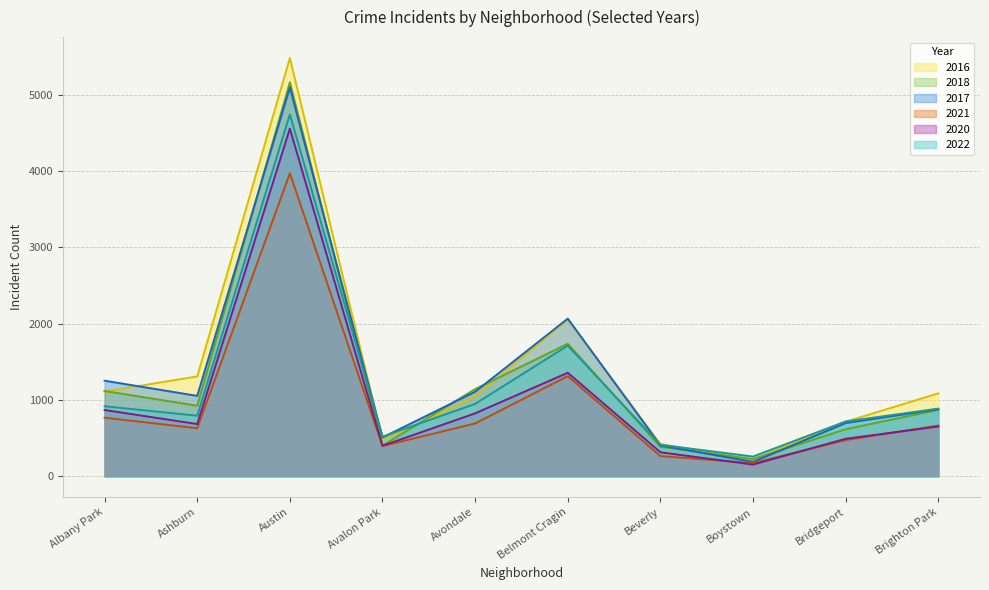

Where does the 2016 series first go above 1086?

Albany Park